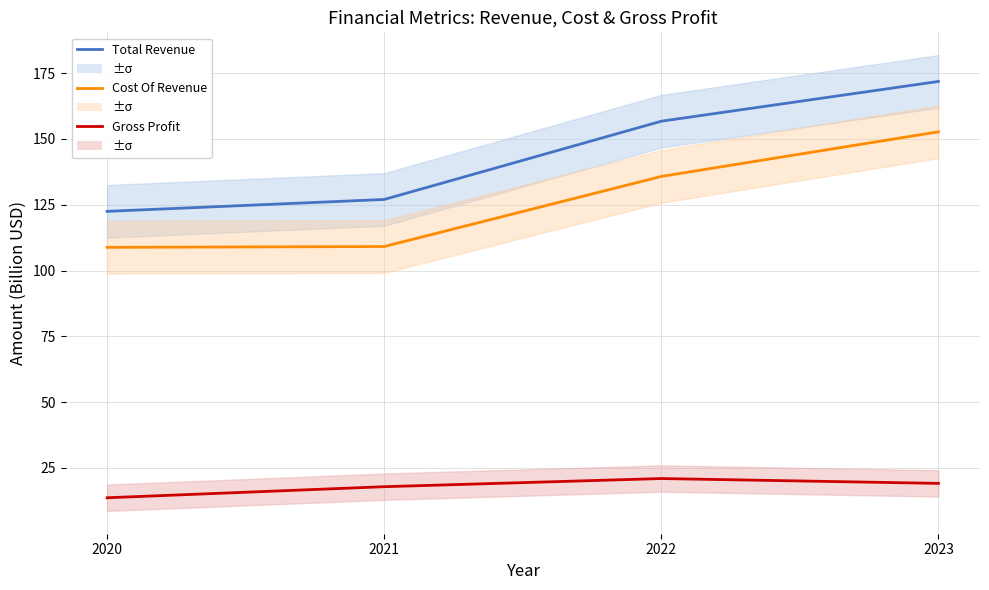

How many lines are shown in the chart?

3